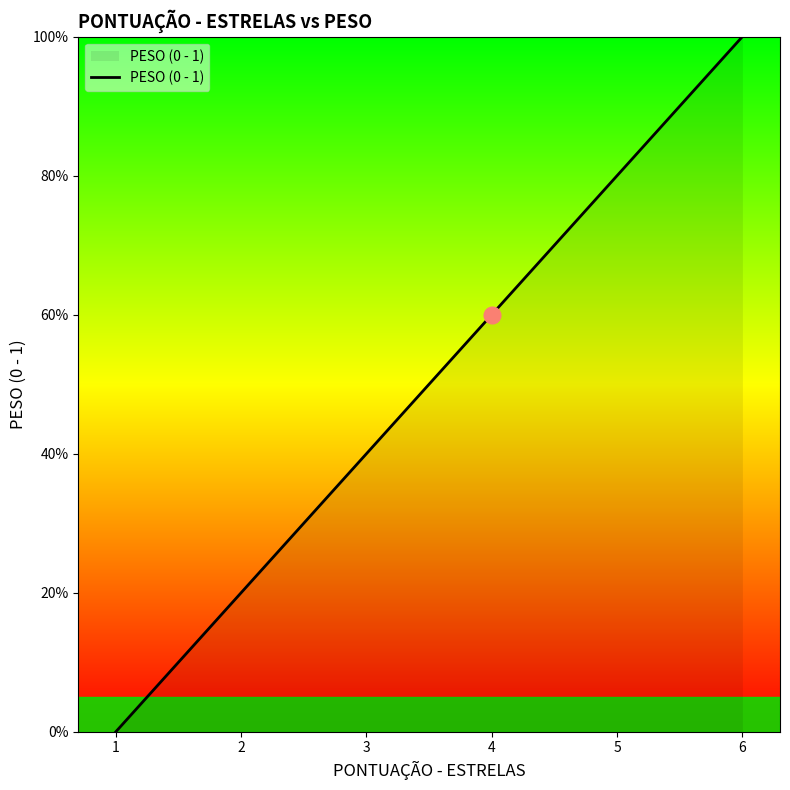

What is the sum of the values at 6 and 5?

1.8